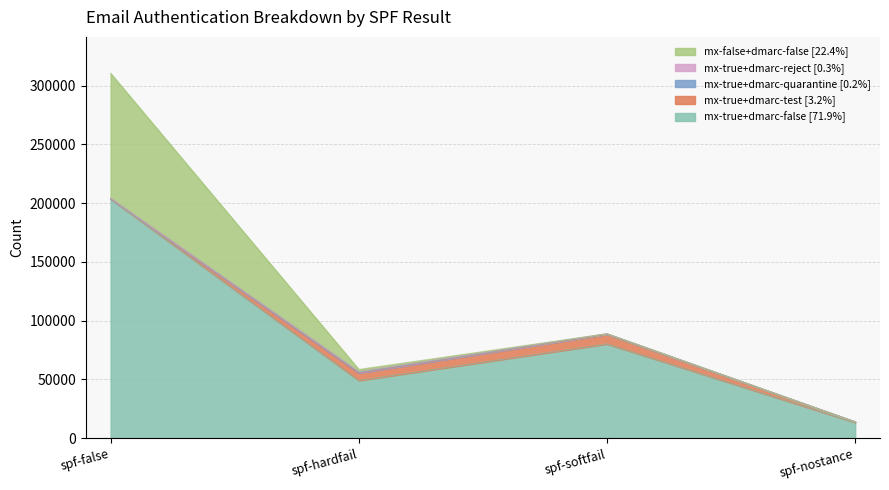

At how many categories does at least one series exceed 8218?

4